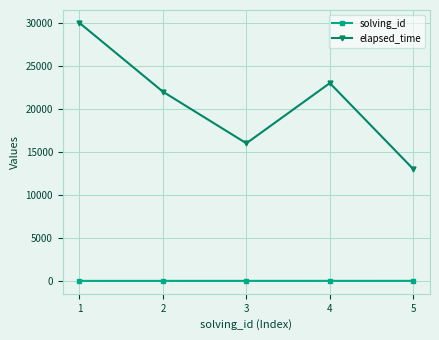

At how many categories does at least one series exceed 8854?

5